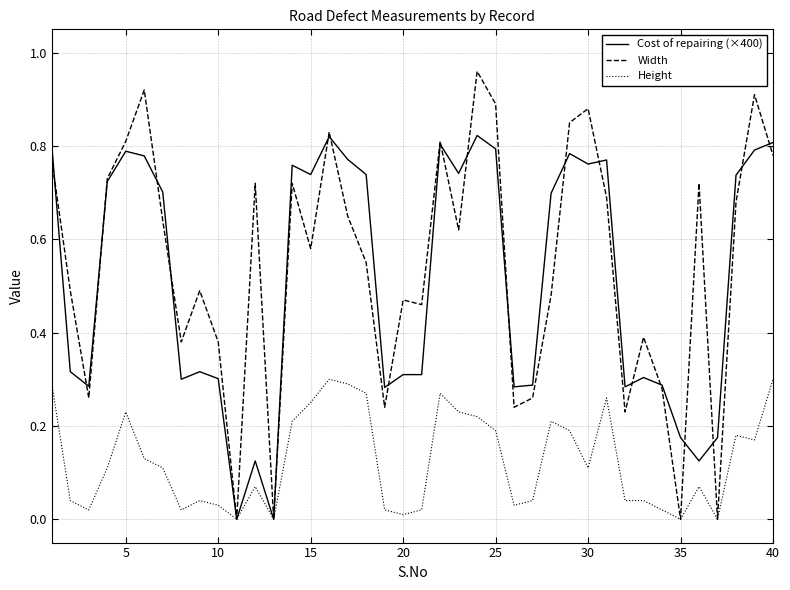

Which series has the largest range (max minus min)?

Width